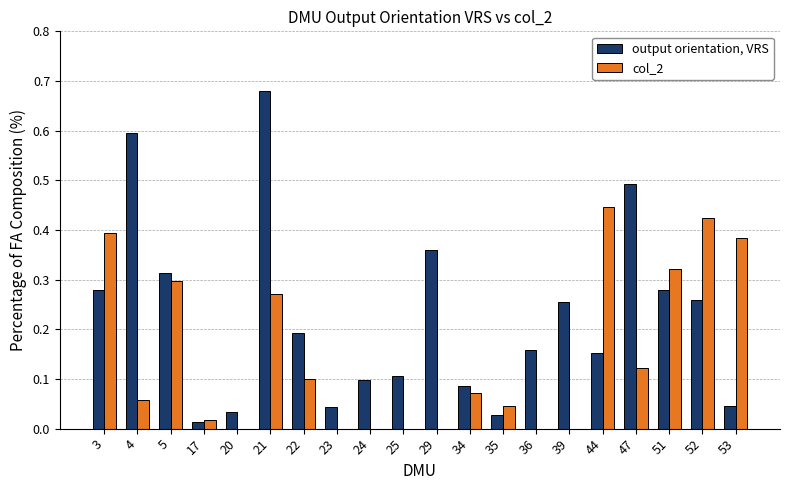

True or false: col_2 has a value of 0.0 at 20.

True